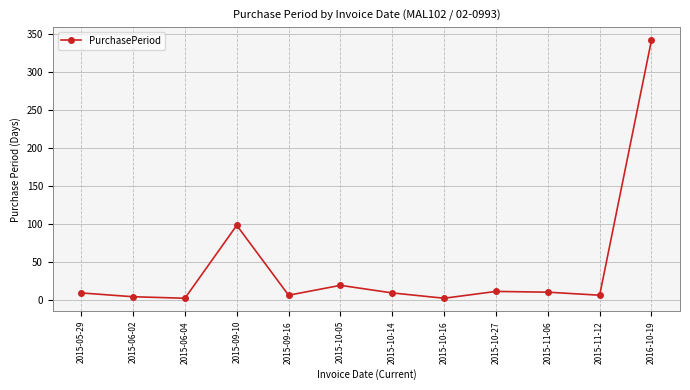

Count the number of categories in the chart.

12